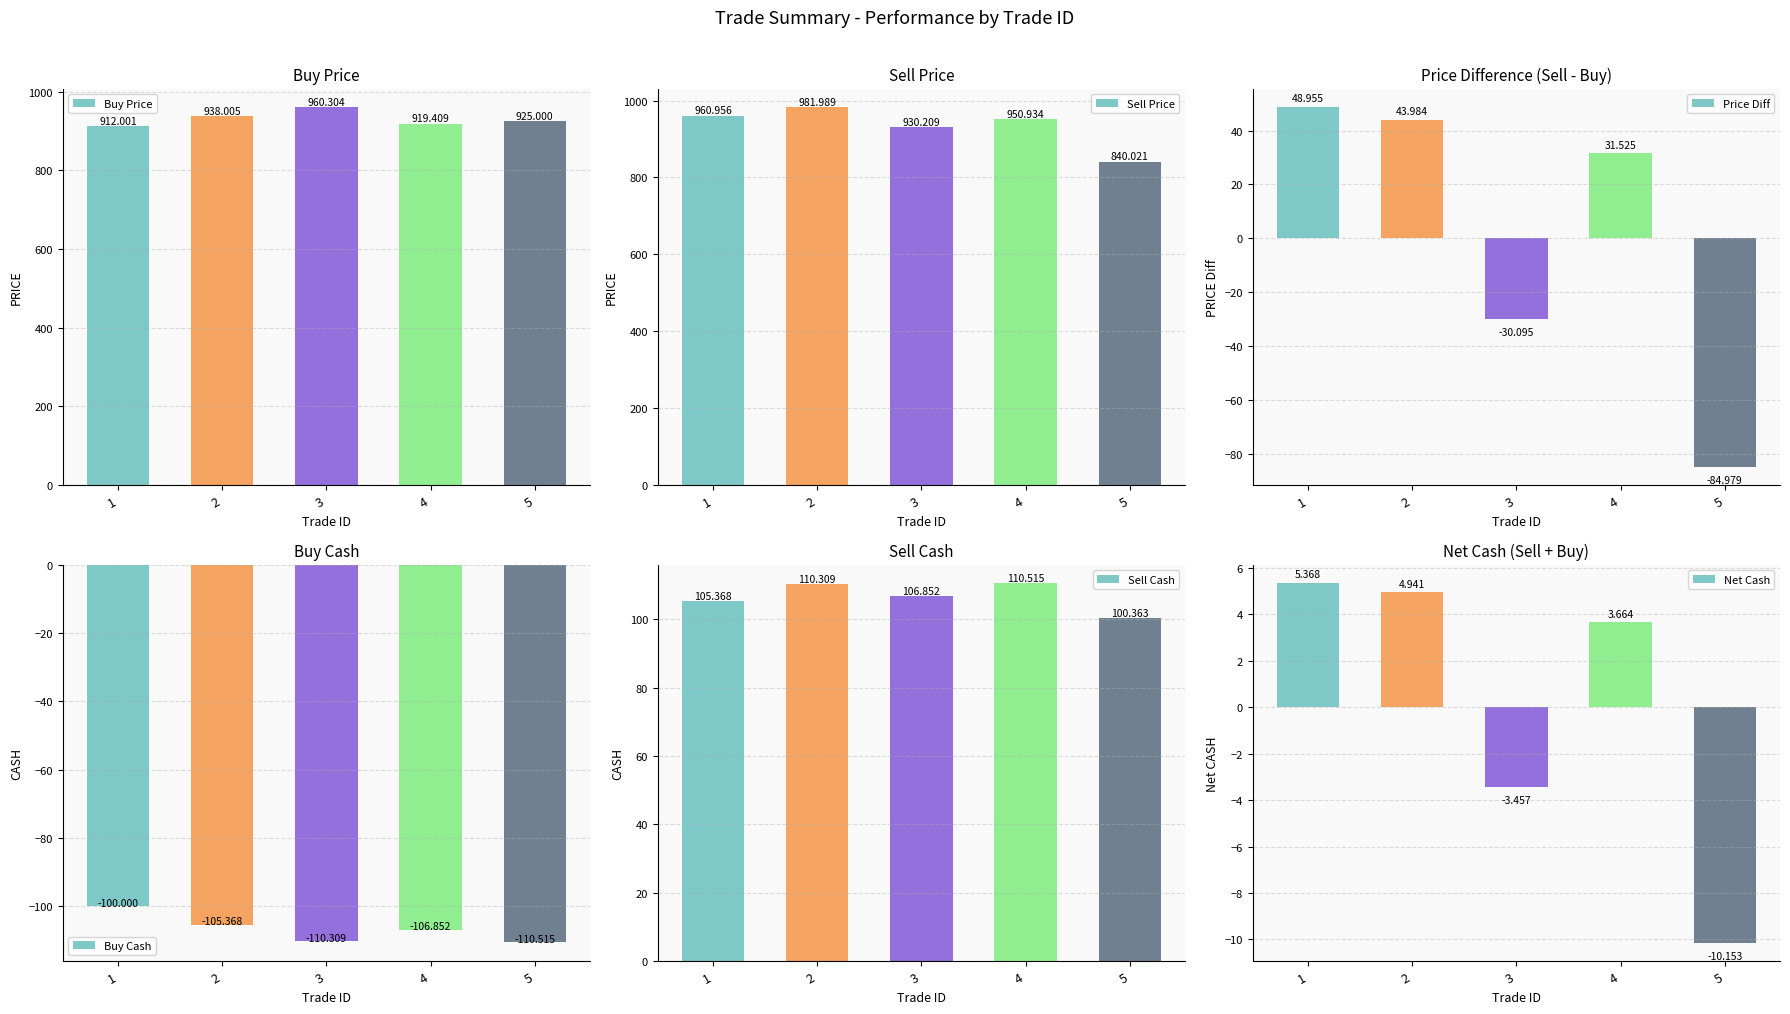

How many values in the Sell Cash series are below 106?

2